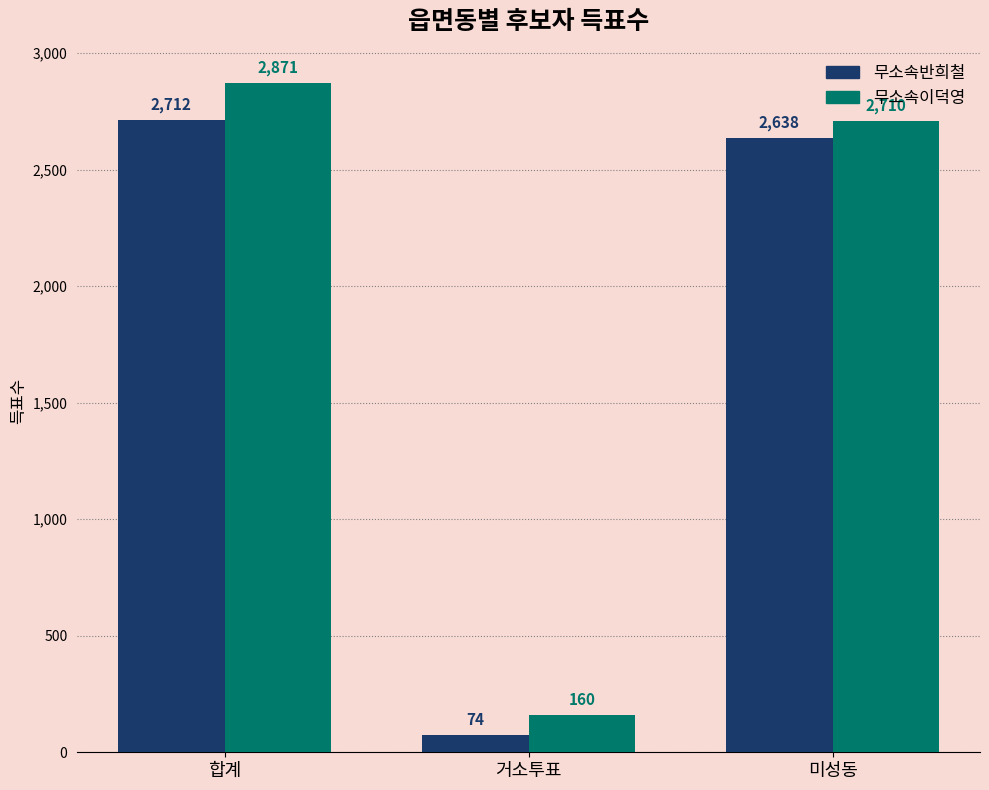

The value of 무소속반희철 at 합계 is 2712. True or false?

True